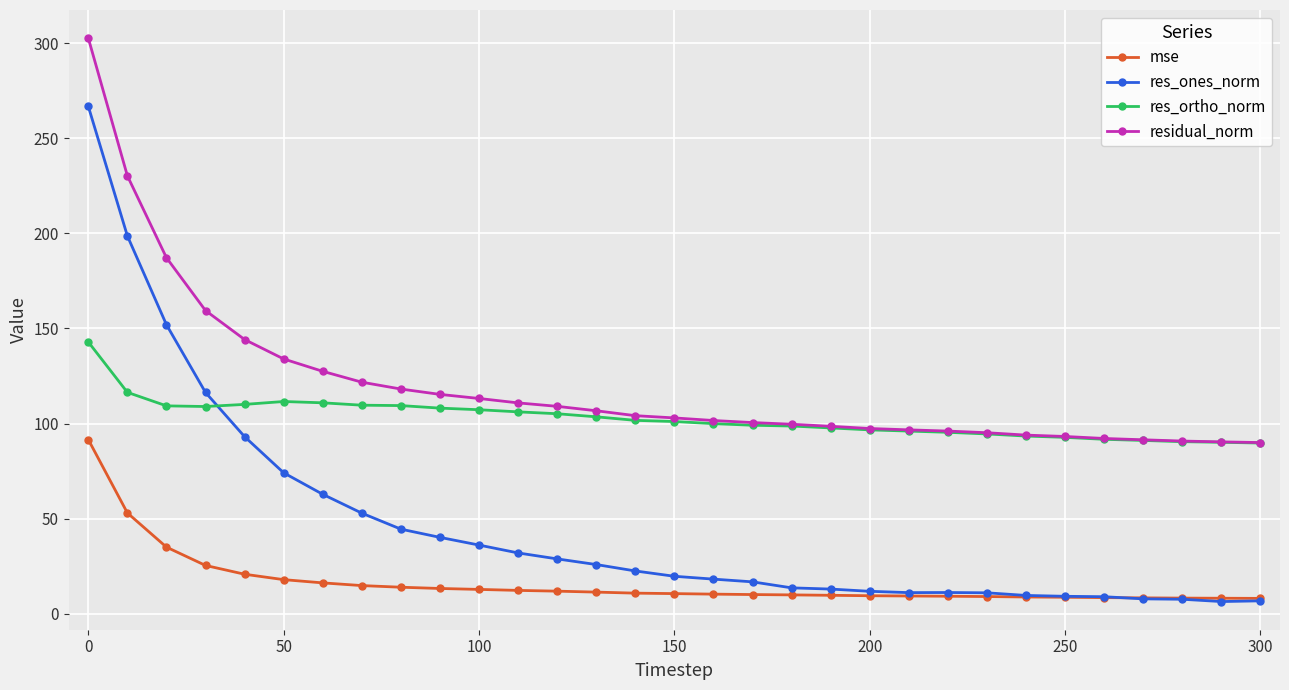

Which series has the widest spread of values?

res_ones_norm